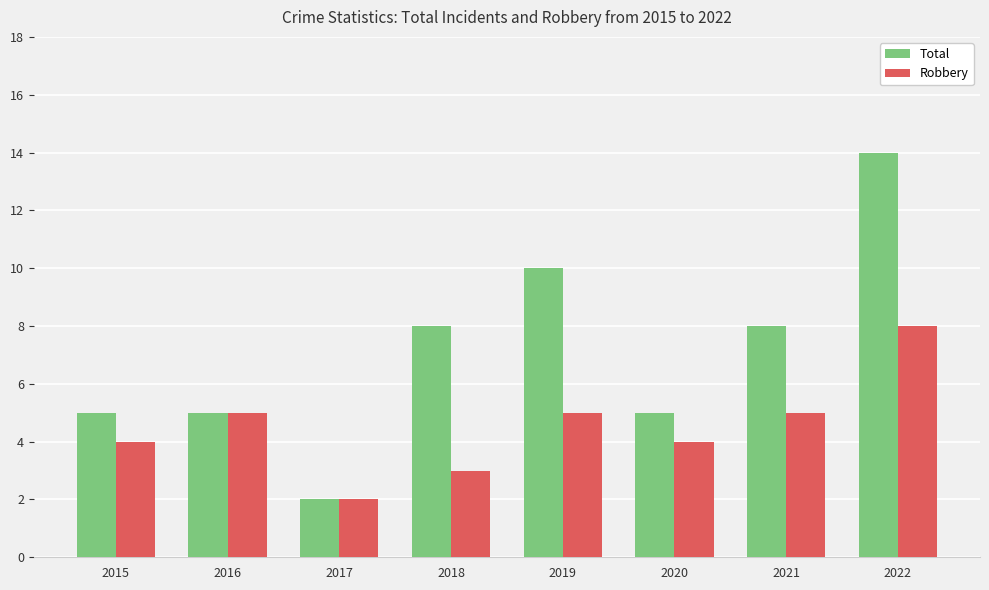

Is it true that Total equals 3 at 2015?

False